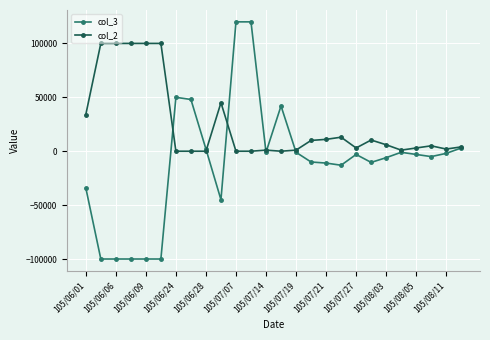

List the series in order of their overall mean, lowest first.

col_3, col_2